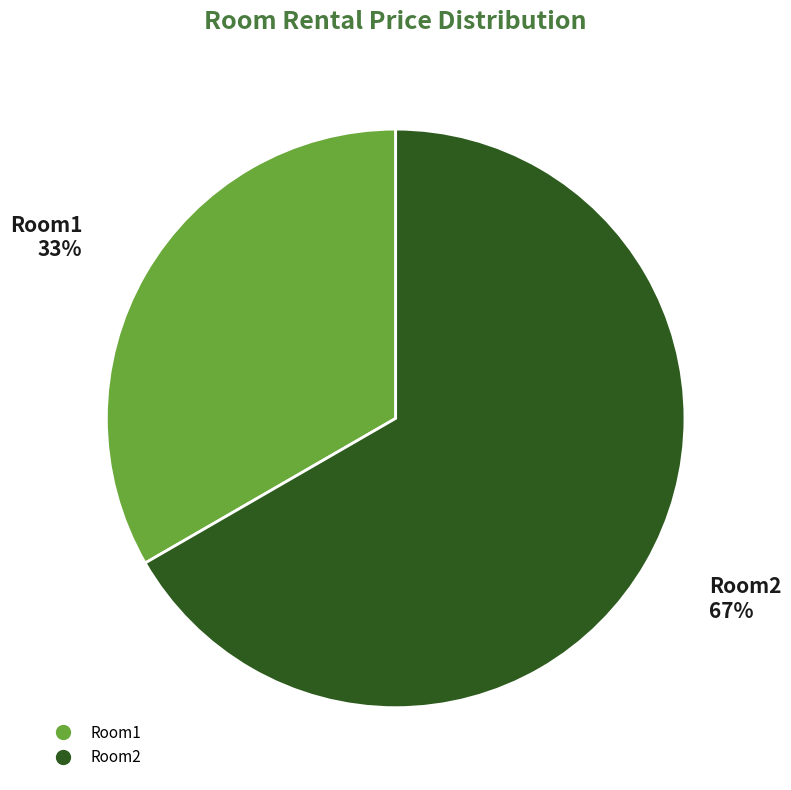

To the nearest percent, what is the average slice percentage?

50%